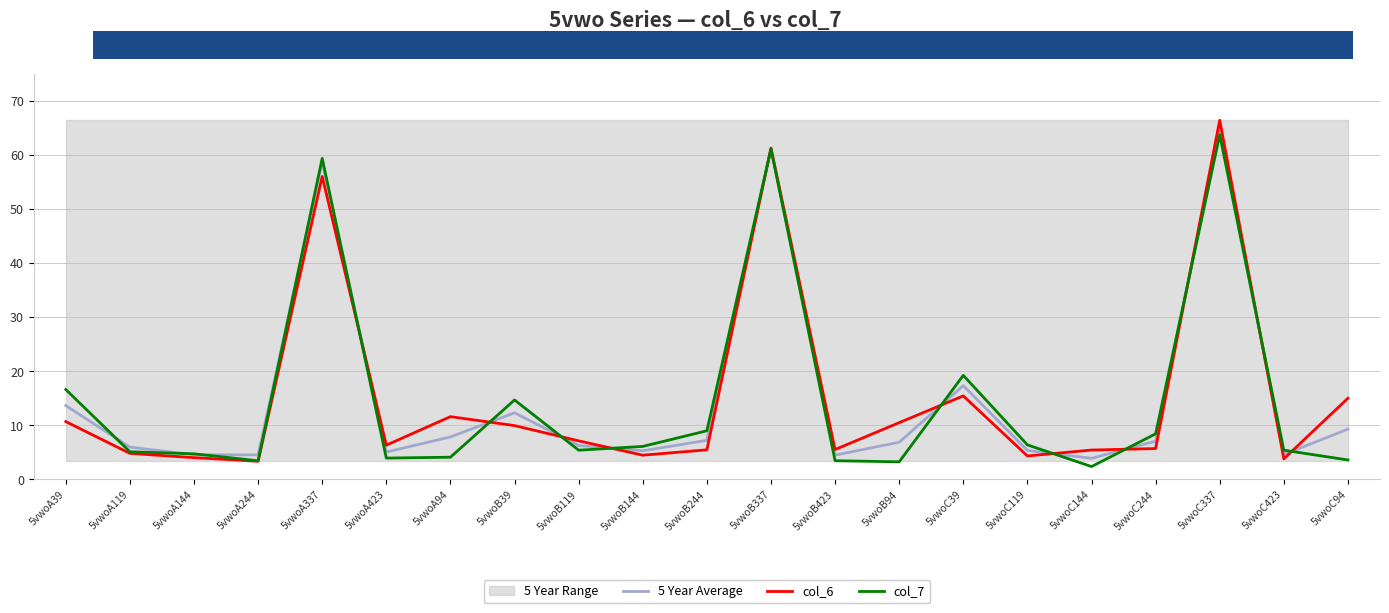

How many lines are shown in the chart?

3